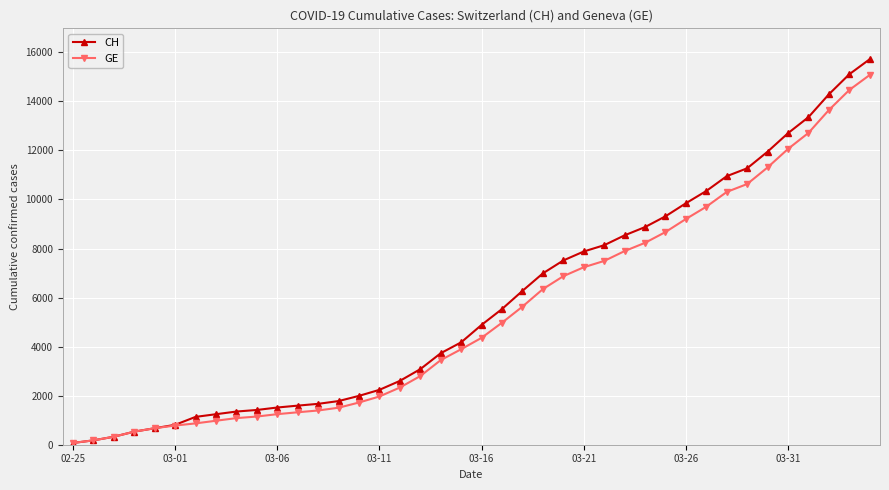

At how many categories does at least one series exceed 10066?

9